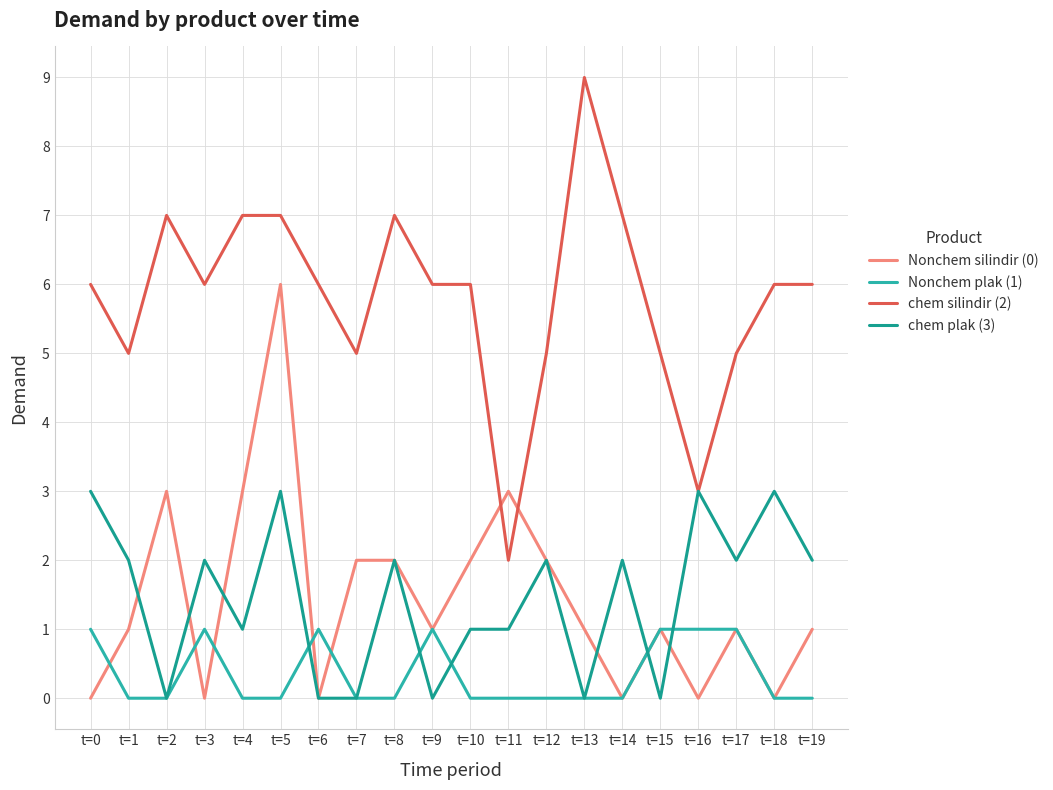

In Nonchem silindir (0), how many points are lower than both neighbors (excluding endpoints)?

6